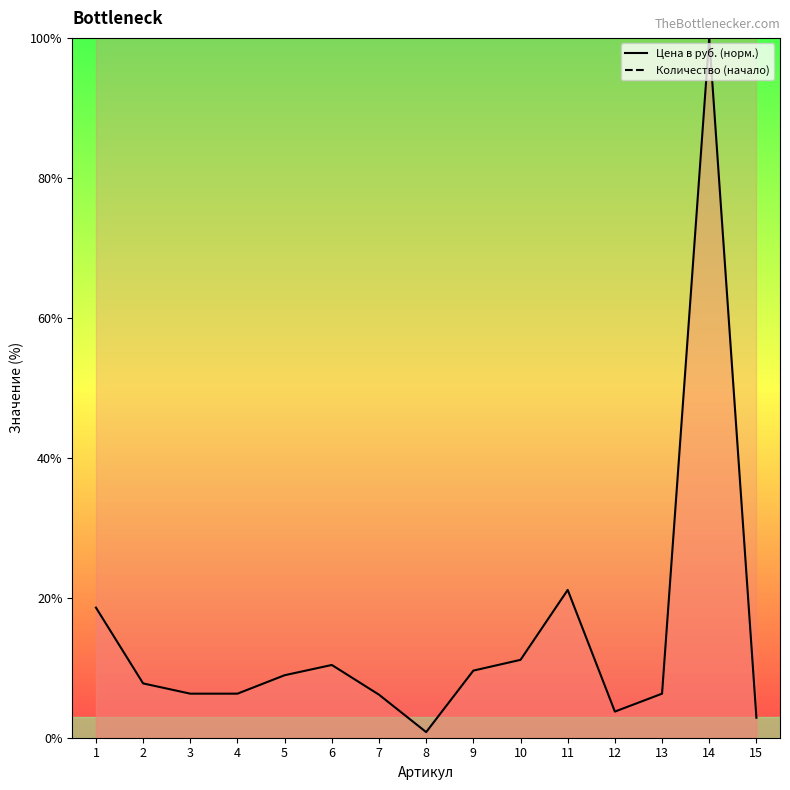

Reading left to right, transcribe all the data shown in this chart.

Цена в руб. (норм.): 1=18.6	2=7.8	3=6.3	4=6.3	5=8.9	6=10.4	7=6.1	8=0.8	9=9.6	10=11.1	11=21.1	12=3.7	13=6.3	14=100.0	15=2.9
Количество (начало): 1=500.0	2=500.0	3=500.0	4=500.0	5=500.0	6=500.0	7=500.0	8=500.0	9=500.0	10=500.0	11=500.0	12=500.0	13=500.0	14=500.0	15=500.0